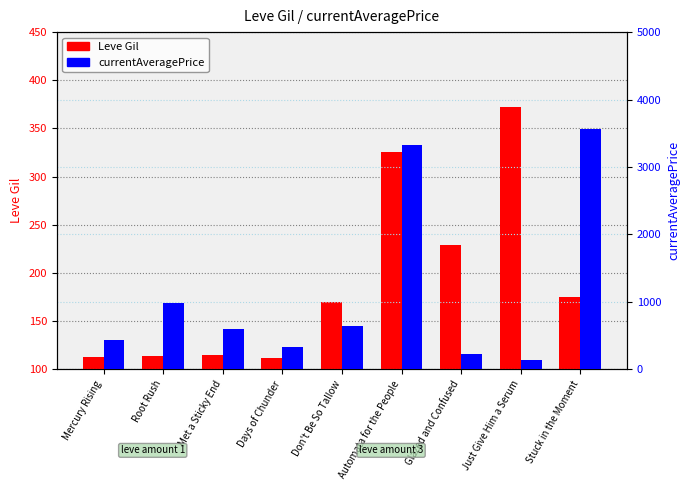

What is the sum of all Leve Gil values?

1726.0